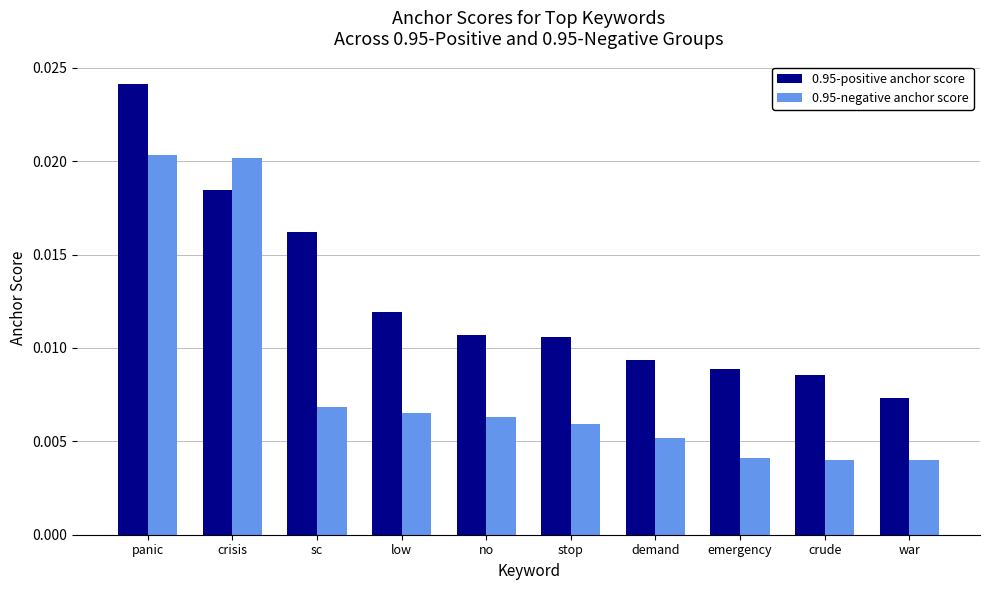

How many 0.95-negative anchor score values are between 0 and 1?

10